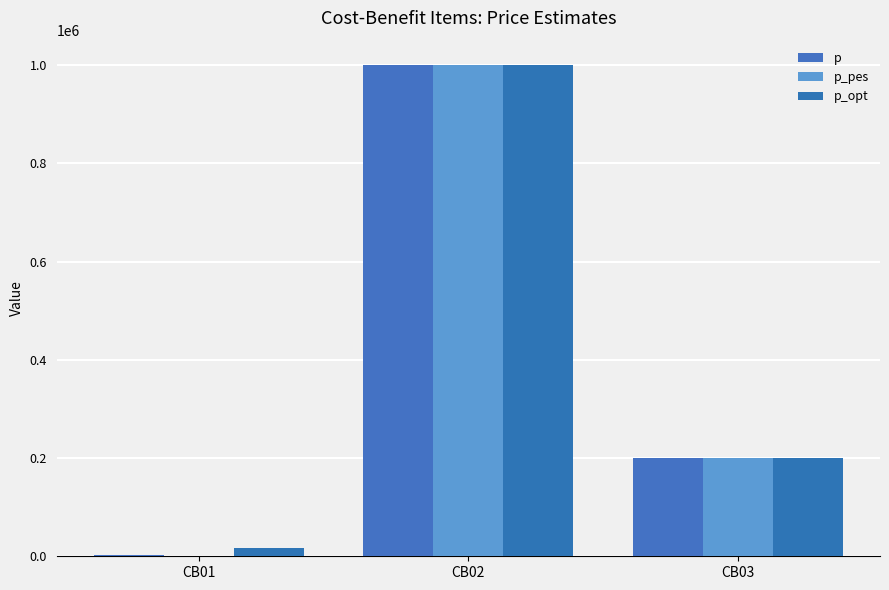

At how many categories does at least one series exceed 504684?

1